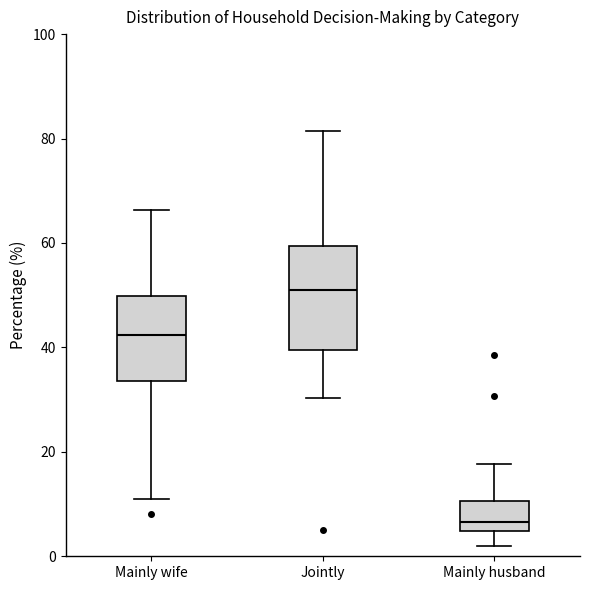

Which box has the highest median line?

Jointly